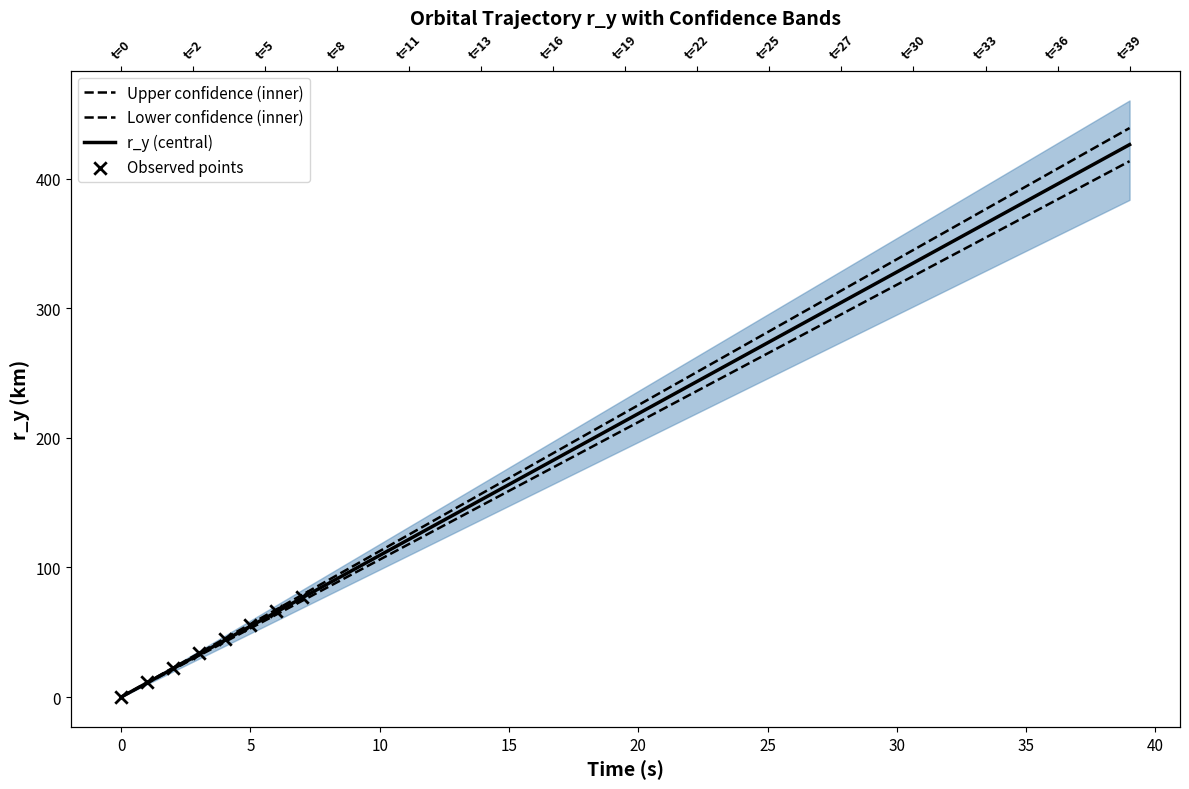

At how many categories does at least one series exceed 388?

5